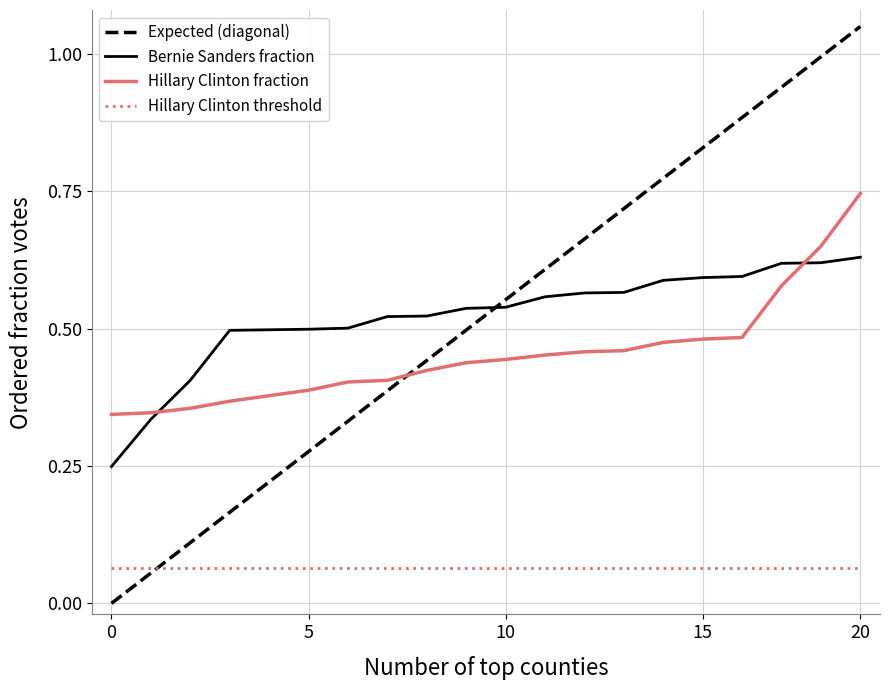

True or false: Hillary Clinton fraction and Hillary Clinton threshold cross at least once.

False